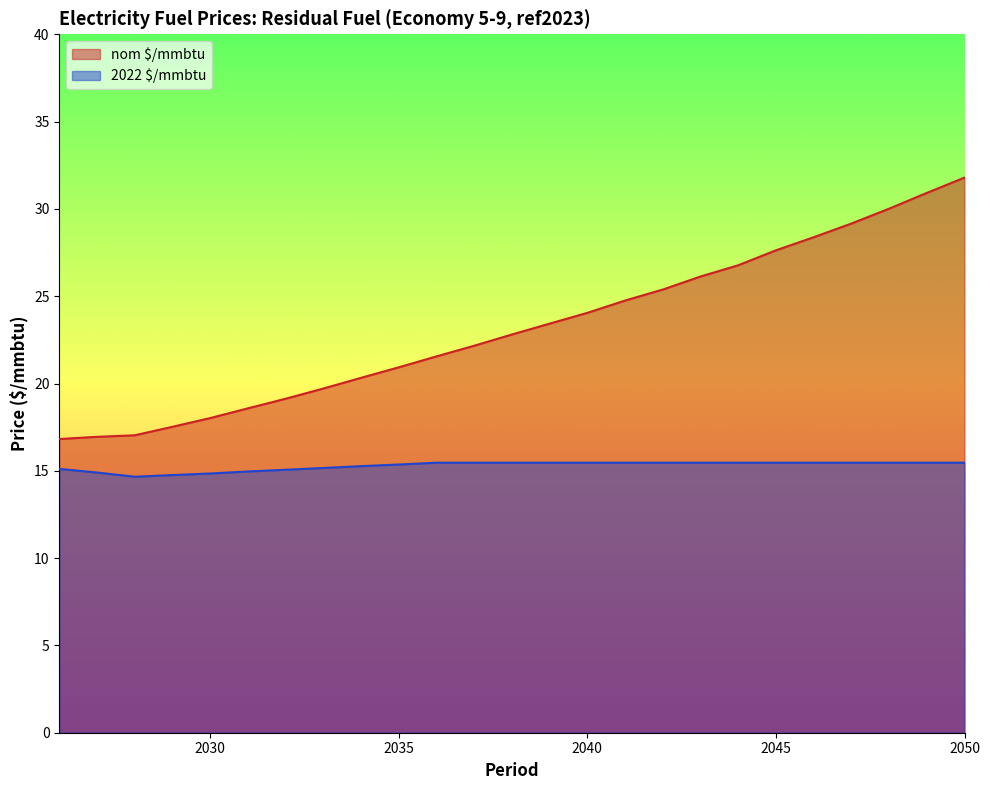

Does the chart have visible grid lines?

No